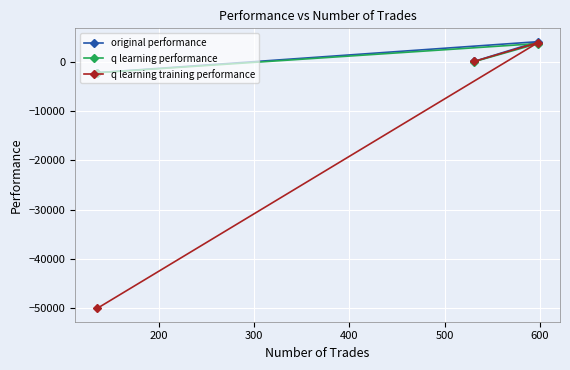

Count the number of data series in this chart.

3